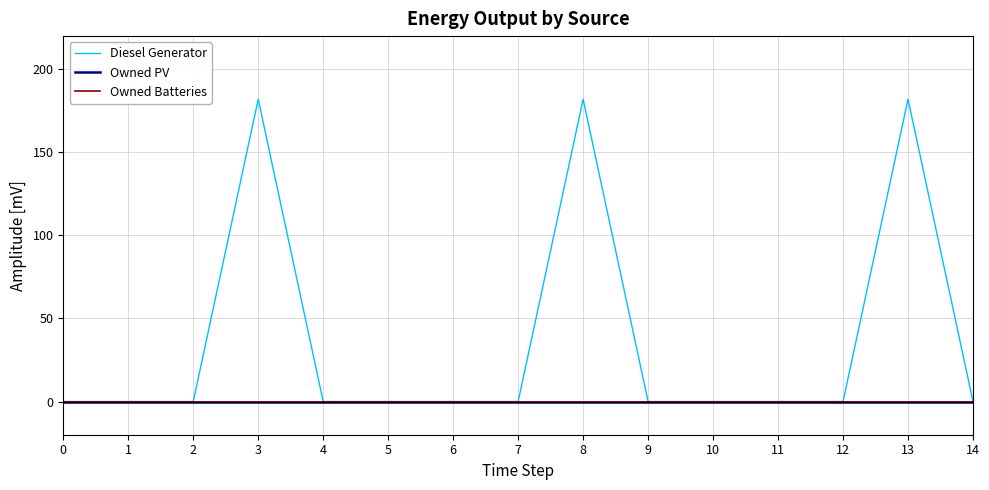

Is this an area chart (filled region under the line)?

No